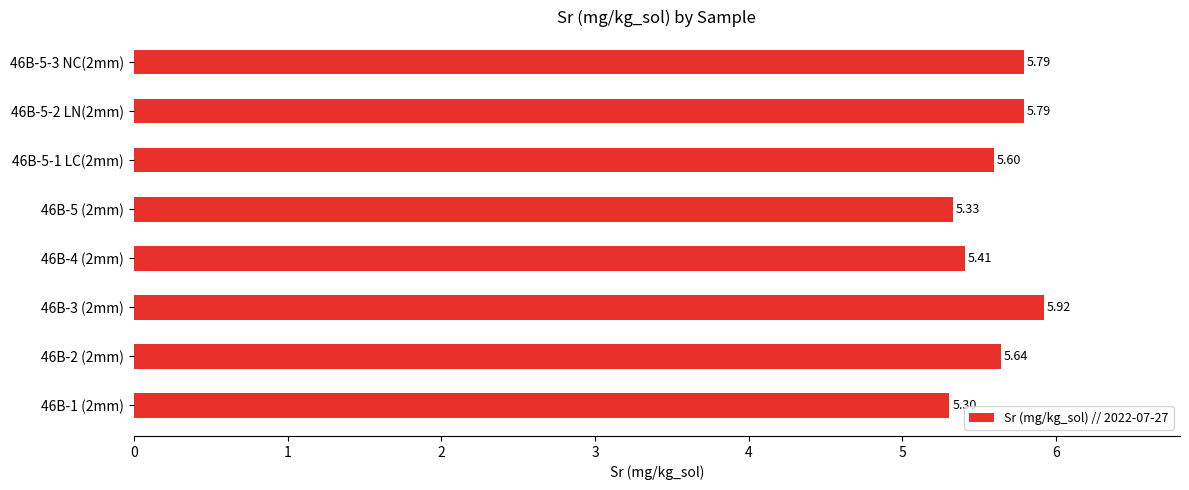

Between 46B-5 (2mm) and 46B-4 (2mm), which is larger?

46B-4 (2mm)